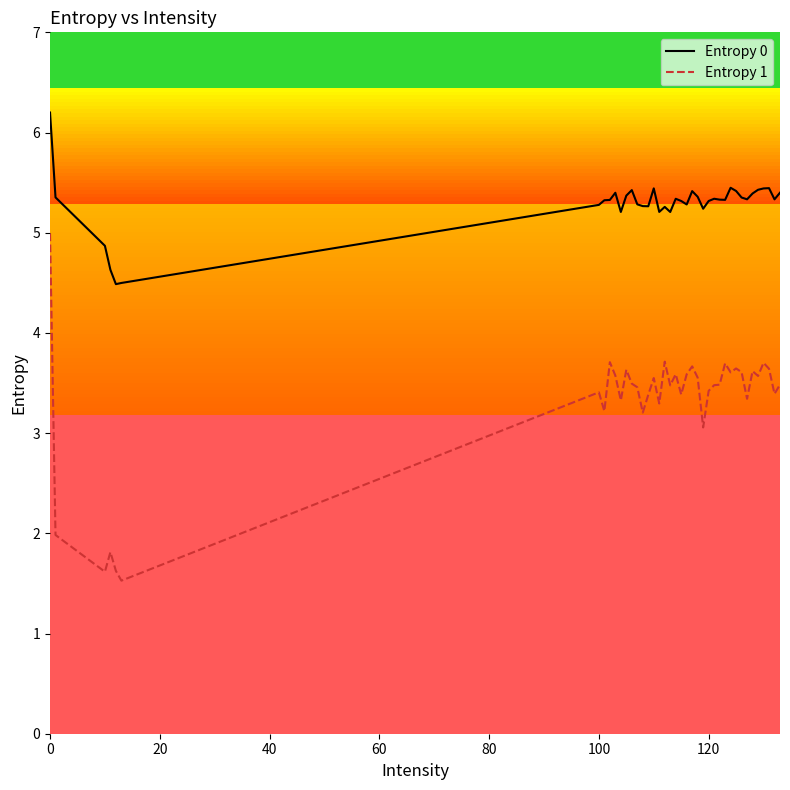

What are all the series names shown in the legend?

Entropy 0, Entropy 1